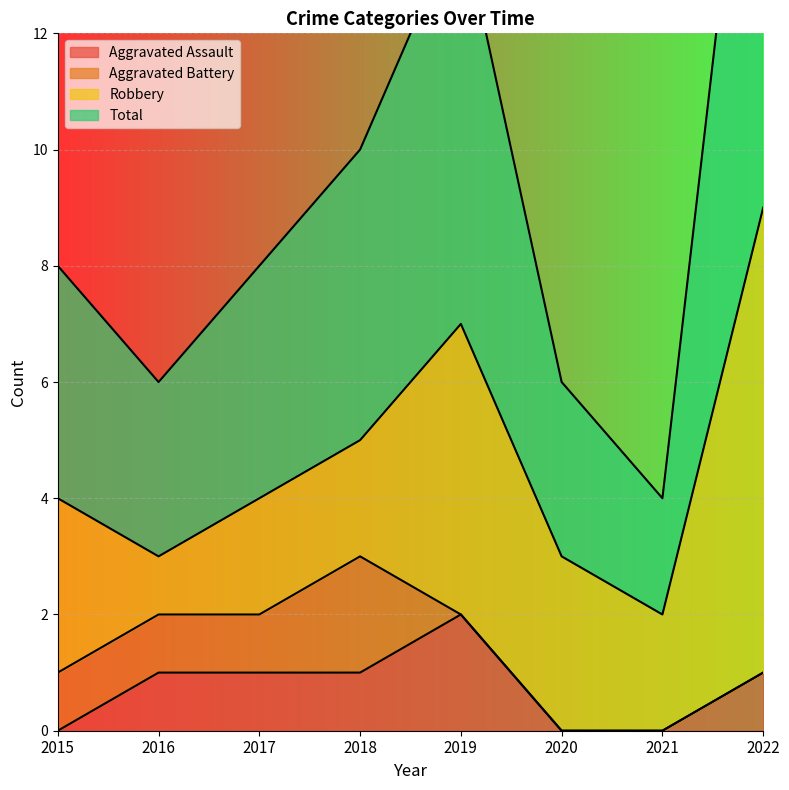

Between 2020 and 2017, which is larger?

2017